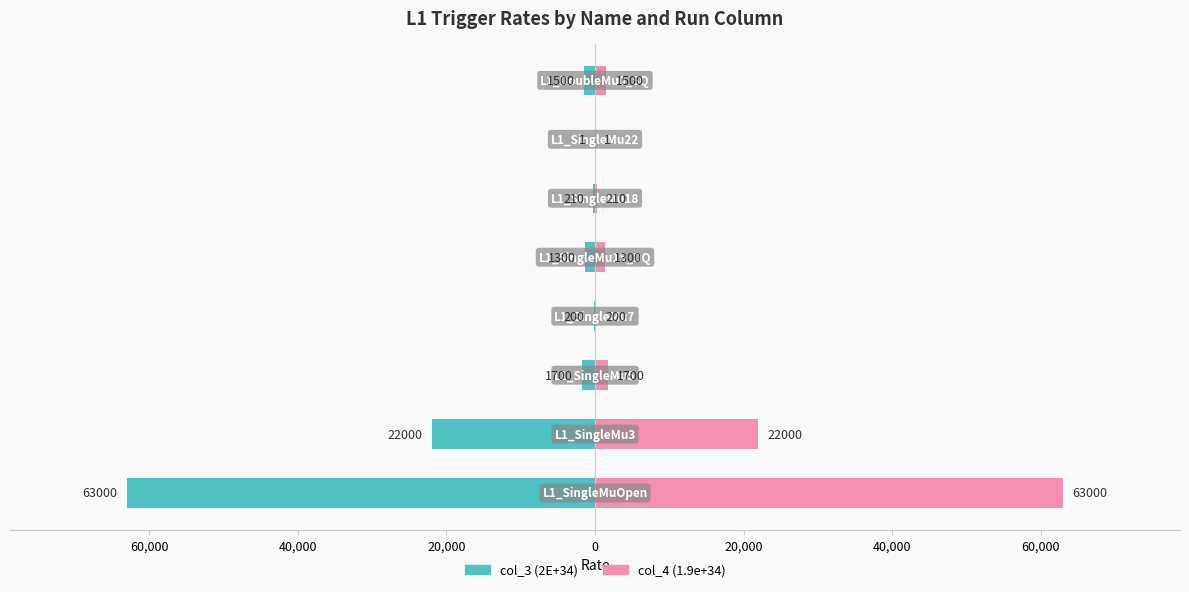

The col_3 (2E+34) series shows -33718 at 60,000. True or false?

False